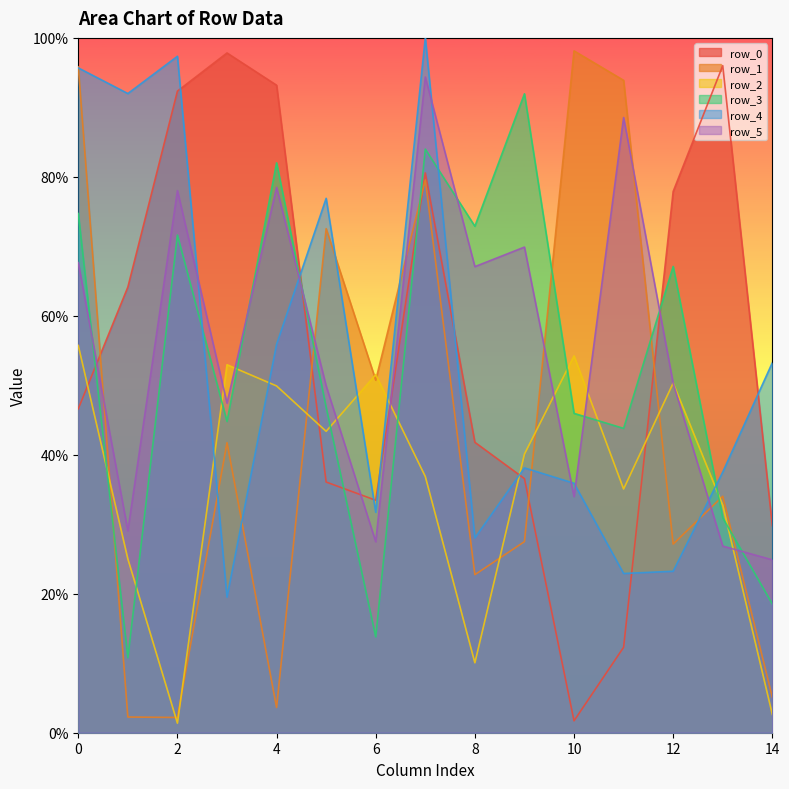

What is the sum of the row_4 values at 0 and 3?

115.2